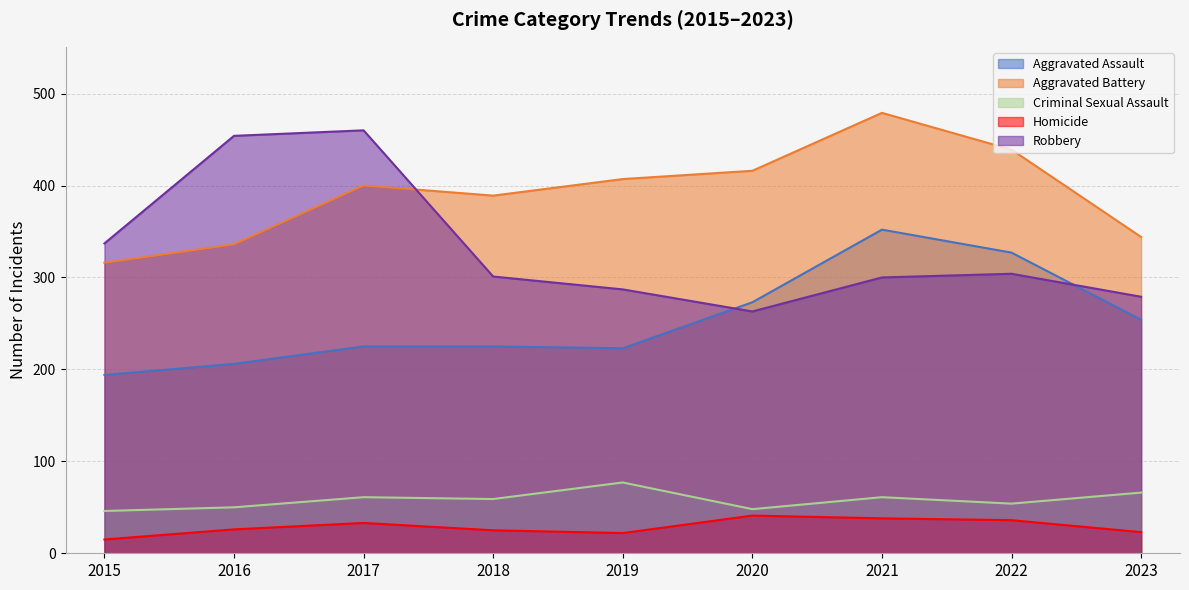

True or false: Aggravated Battery has a value of 212 at 2020.

False